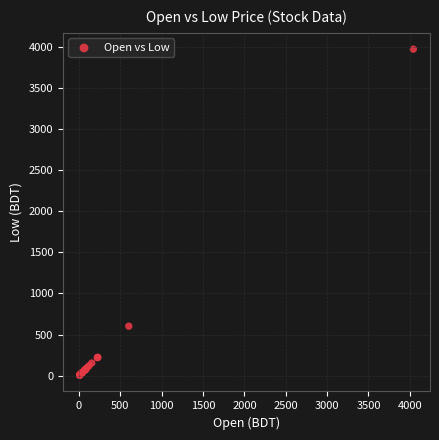

What Y value in the scatter plot is closest to 1987?

602.0